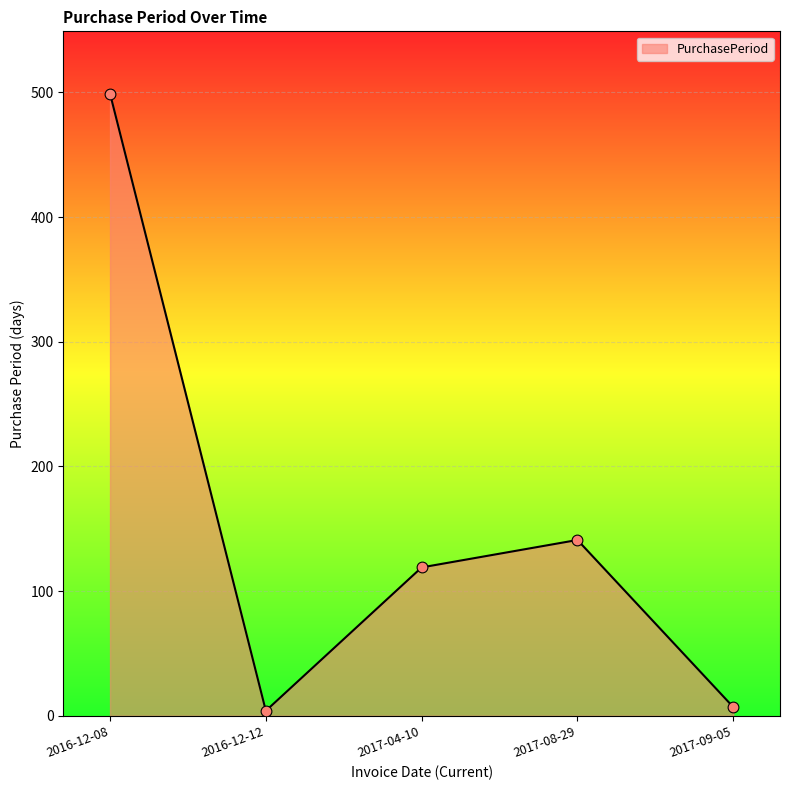

Approximately how many times larger is the value at 2016-12-08 compared to 2017-09-05?

71.3